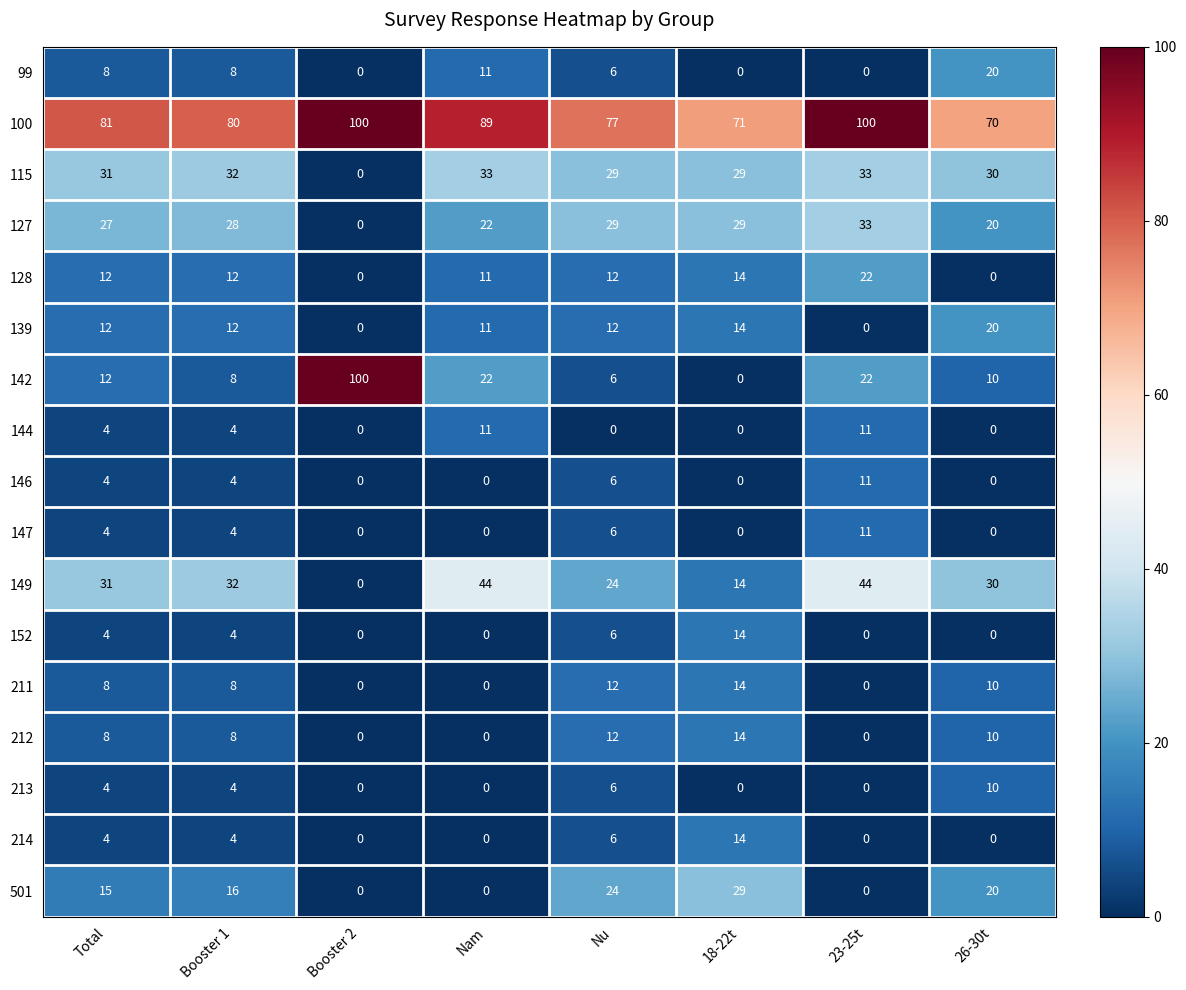

Count the 149 values in the range 24 to 44.

6